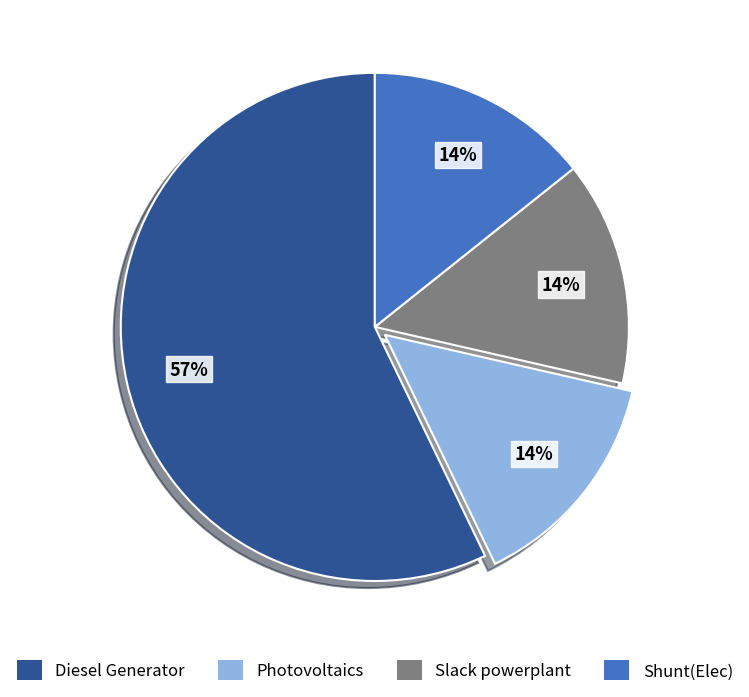

True or false: Photovoltaics accounts for 14% of the total.

True